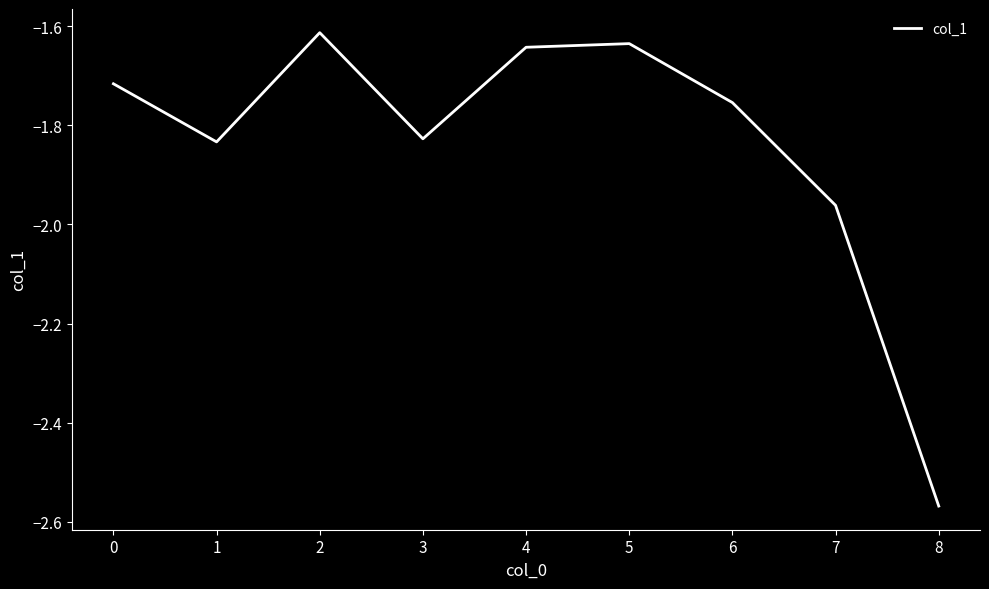

Which has a higher value, 6 or 4?

4